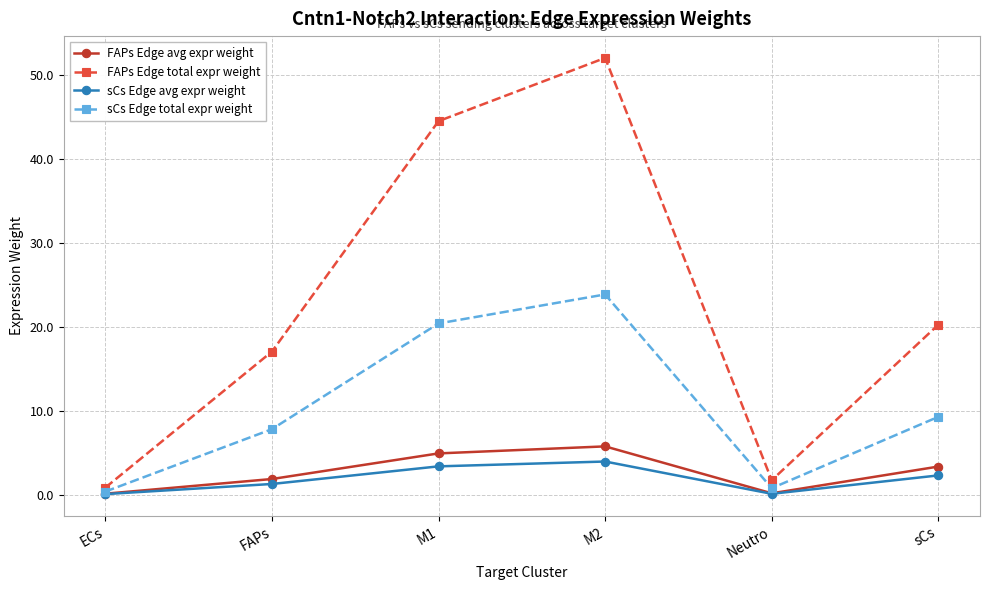

At how many categories does at least one series exceed 25?

2